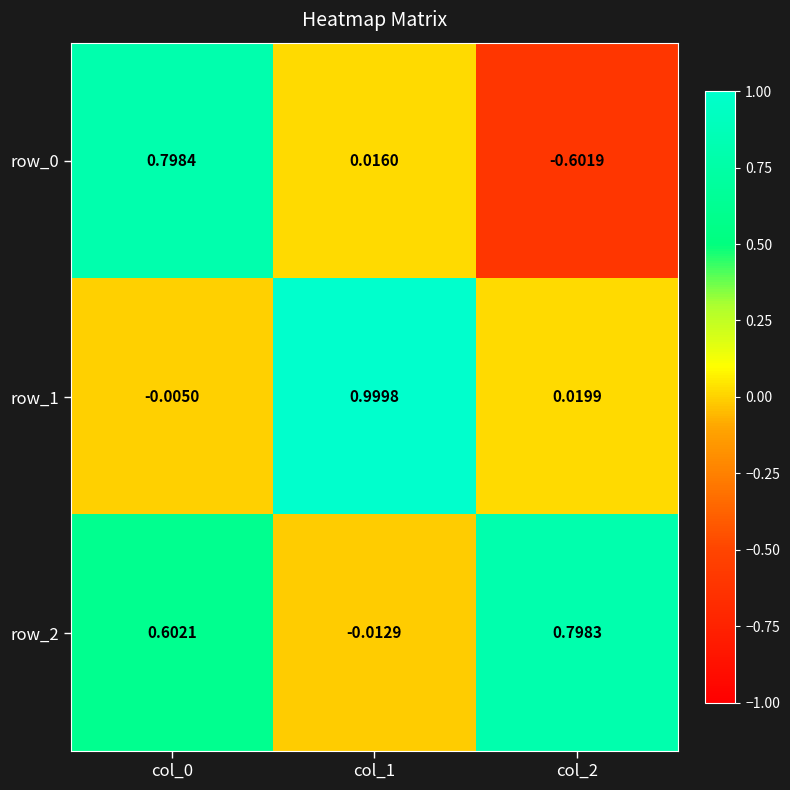

What is the sum of all row_2 values?

1.4